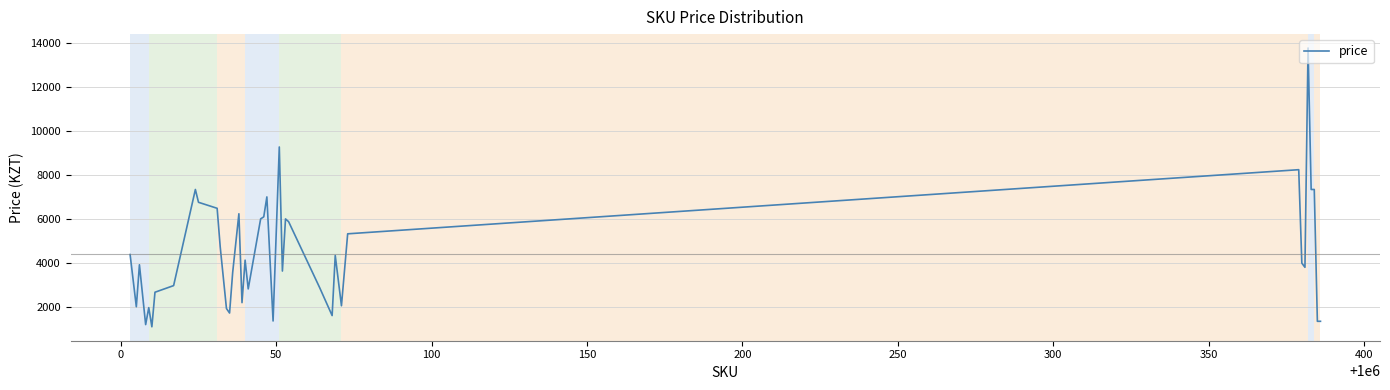

What is the difference between the maximum and minimum values?

12649